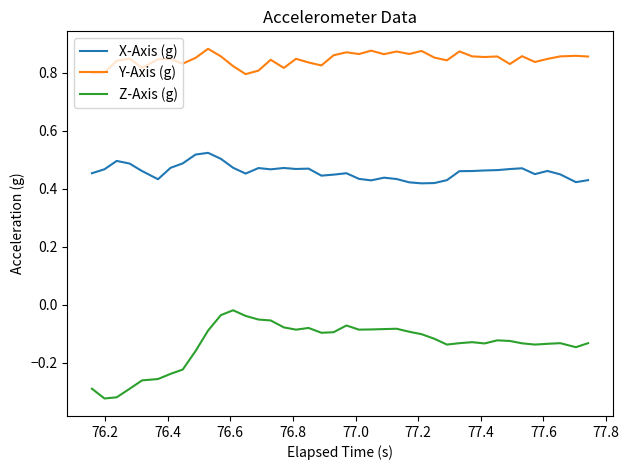

In Z-Axis (g), how many points are lower than both neighbors (excluding endpoints)?

8